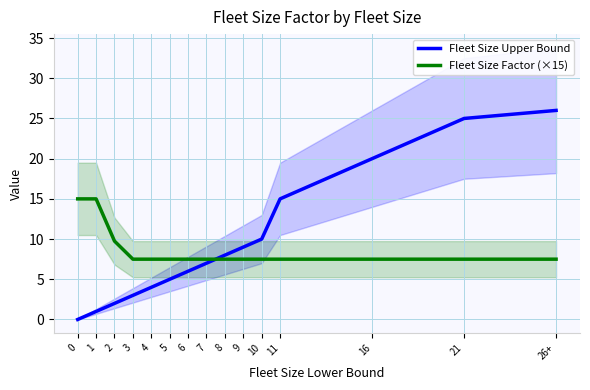

Is the value of Fleet Size Upper Bound at 10 greater than the value of Fleet Size Factor (×15) at 11?

Yes